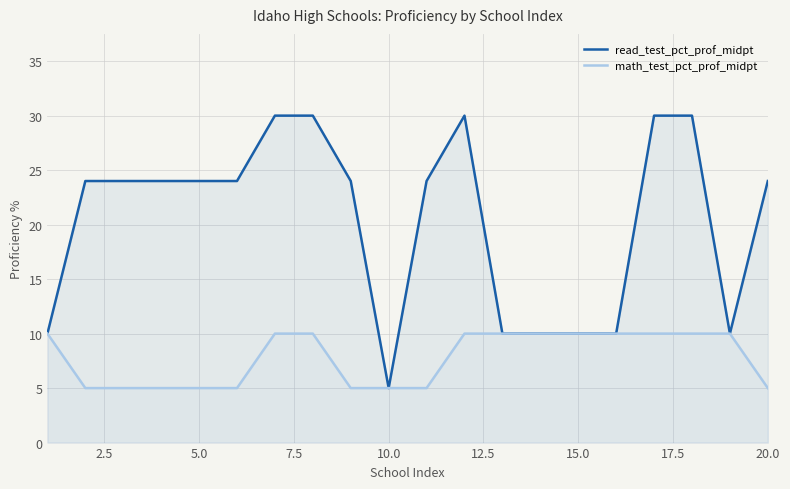

Is the value of math_test_pct_prof_midpt at 15.0 greater than the value of read_test_pct_prof_midpt at 10.0?

Yes